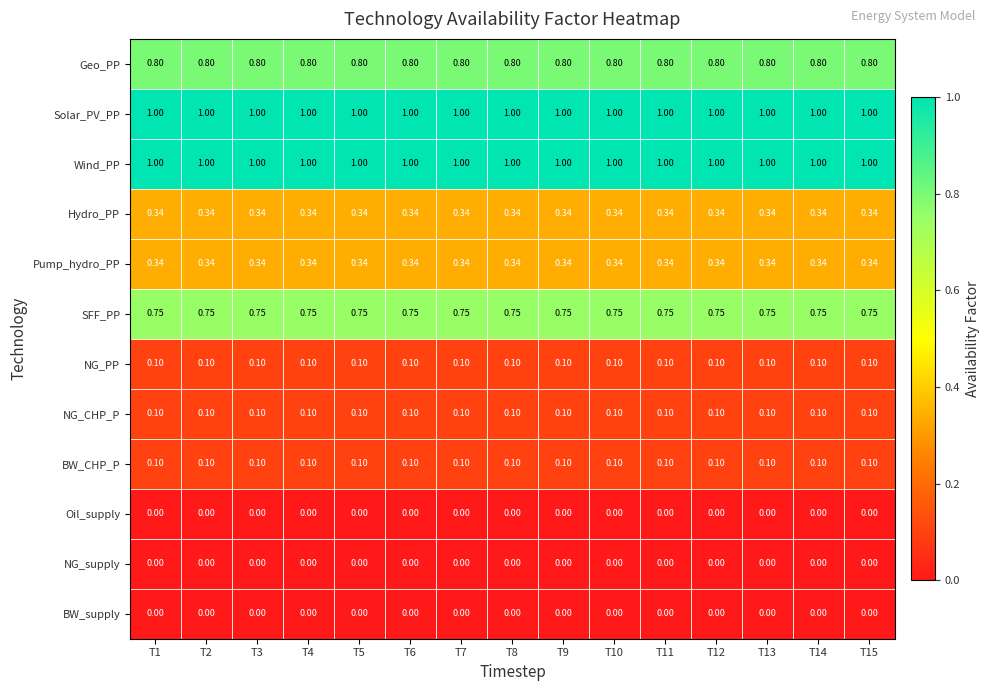

Is the value of BW_supply at T6 greater than the value of Hydro_PP at T13?

No